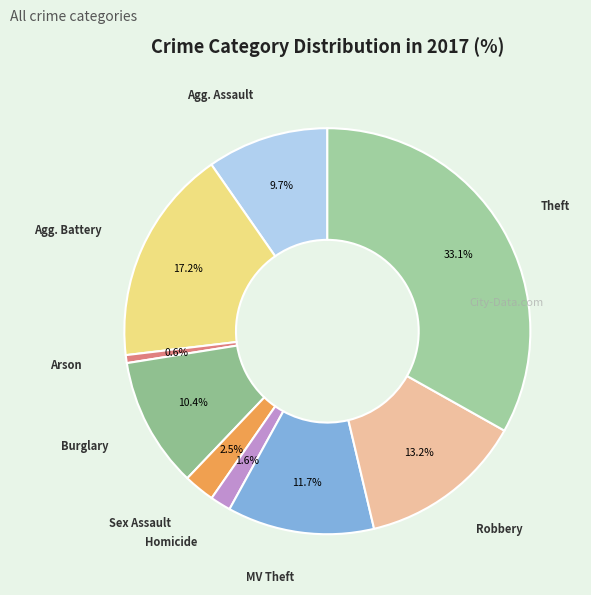

What is the largest slice in the pie chart?

Theft